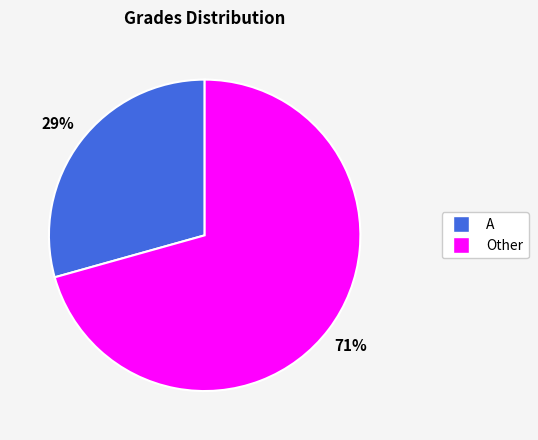

Does any single category account for the majority?

Yes